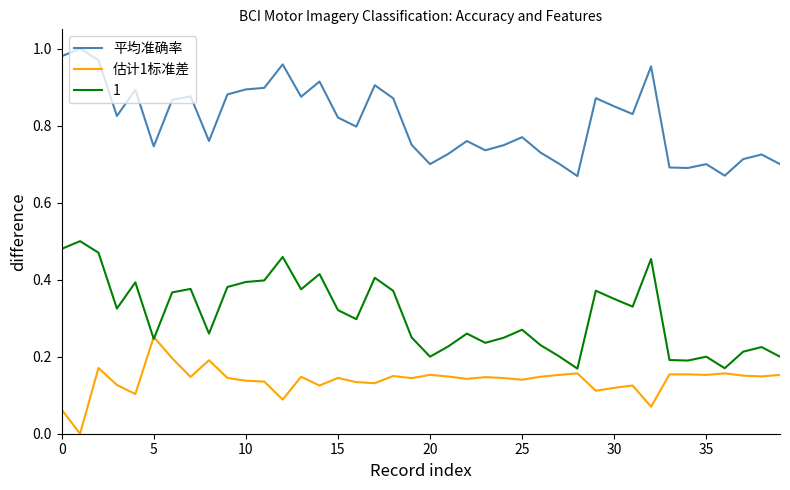

Which series has the largest total across all categories?

平均准确率